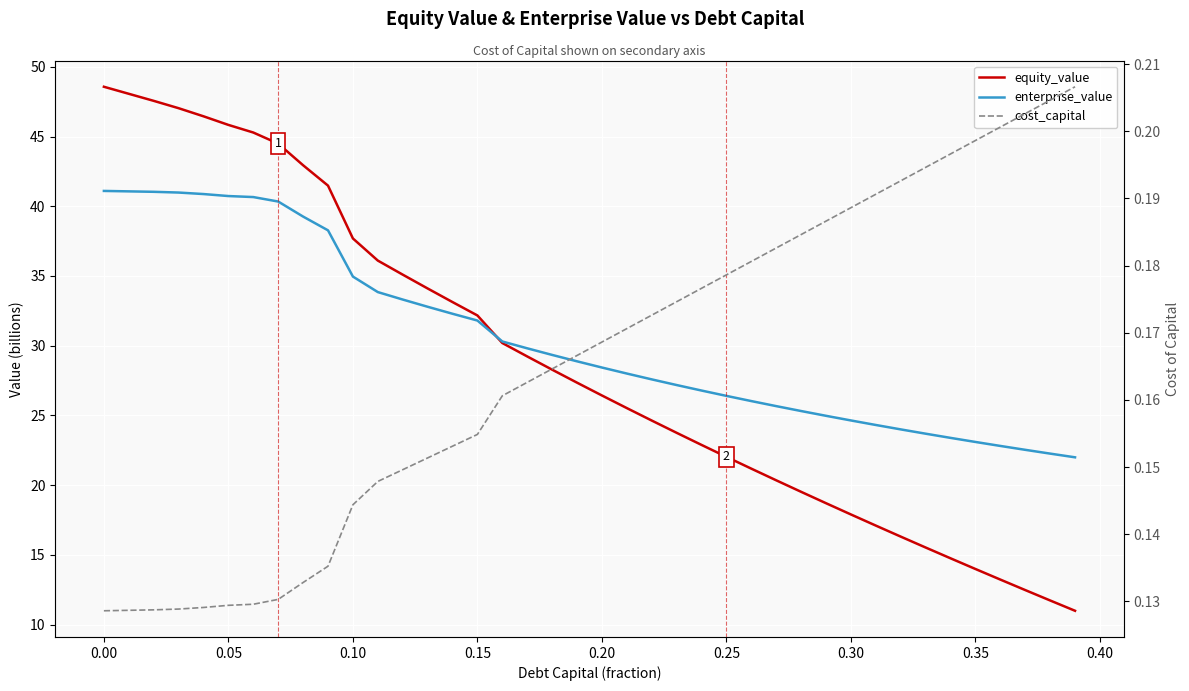

True or false: cost_capital and enterprise_value intersect in this chart.

False